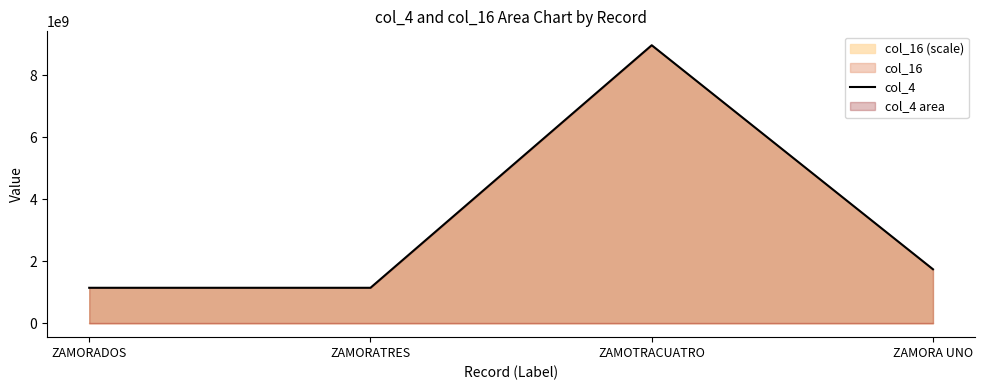

The chart shows a value of 15179464751 at ZAMOTRACUATRO. True or false?

False